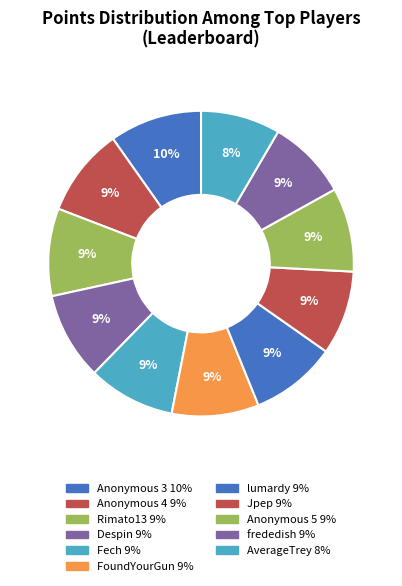

How many segments does this pie chart have?

11